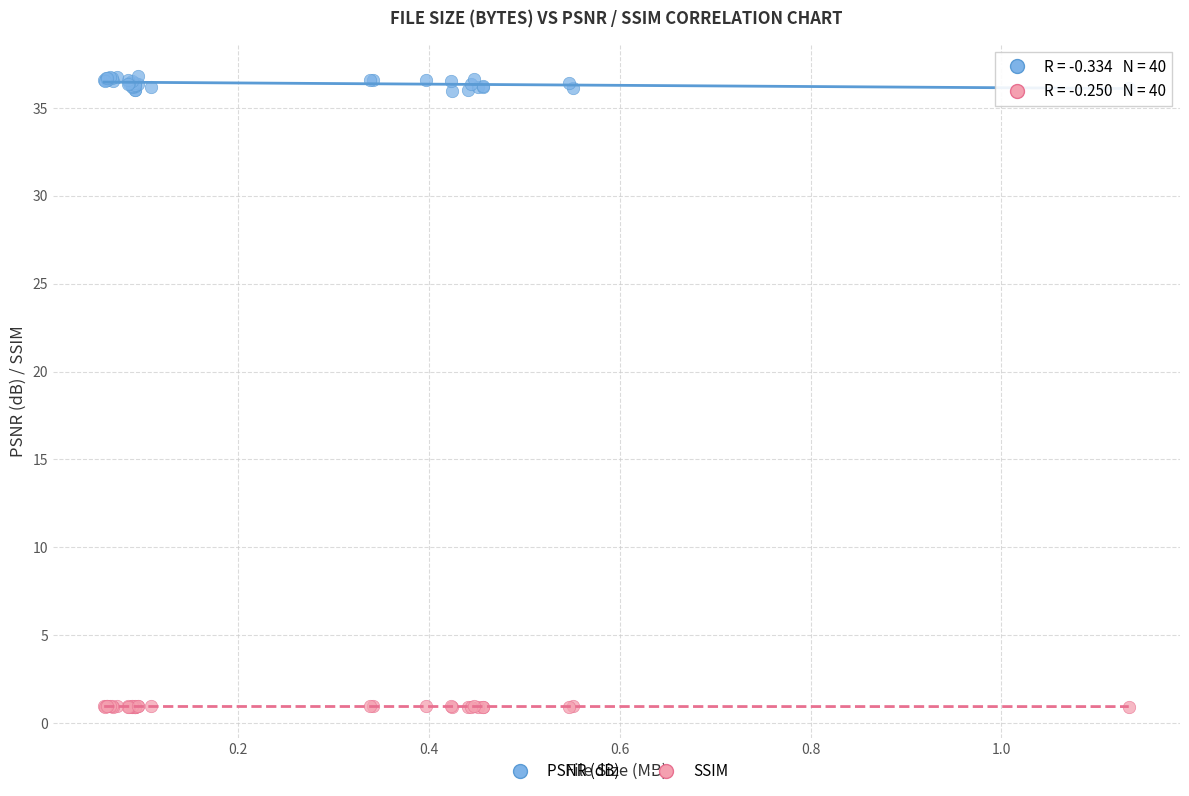

Which series reaches the minimum Y coordinate?

SSIM